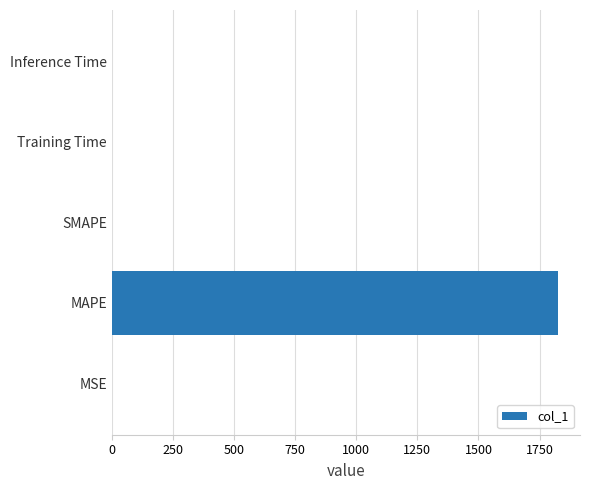

Are the bars horizontal?

Yes